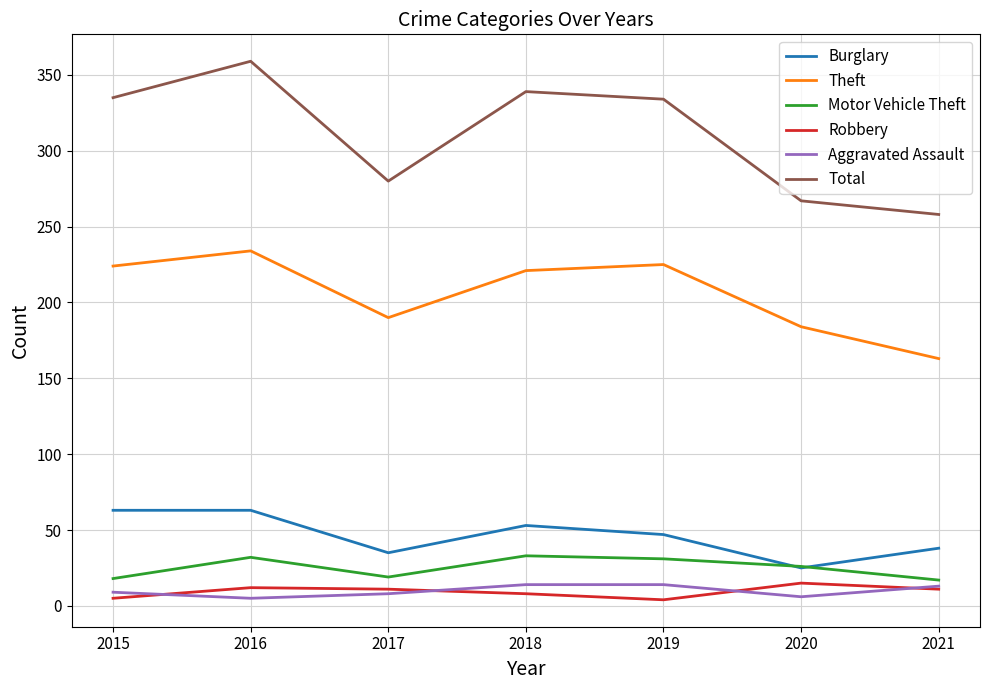

Between which two adjacent categories do Aggravated Assault and Robbery first intersect?

2015 and 2016